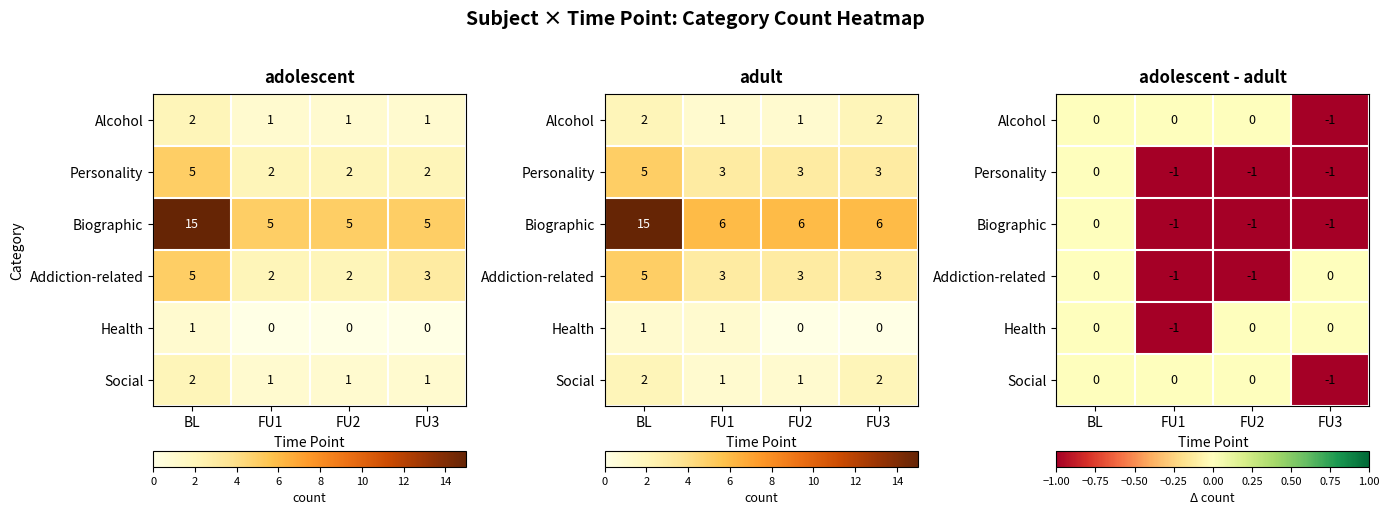

What is the sum of the Alcohol values at FU3 and FU2?

-1